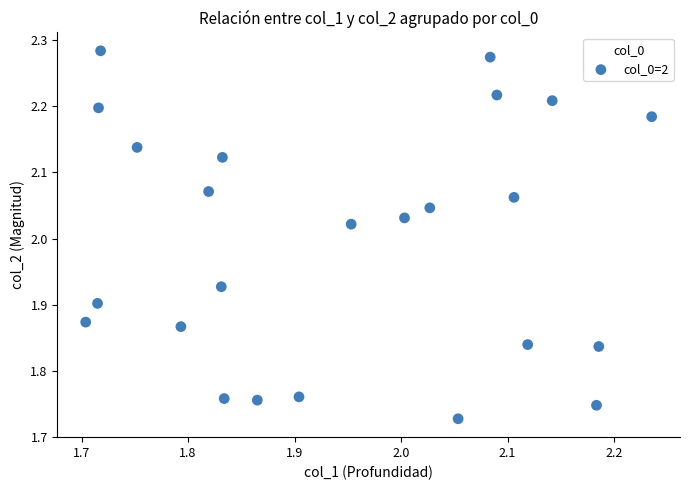

What is the range of Y values (max minus min)?

0.6